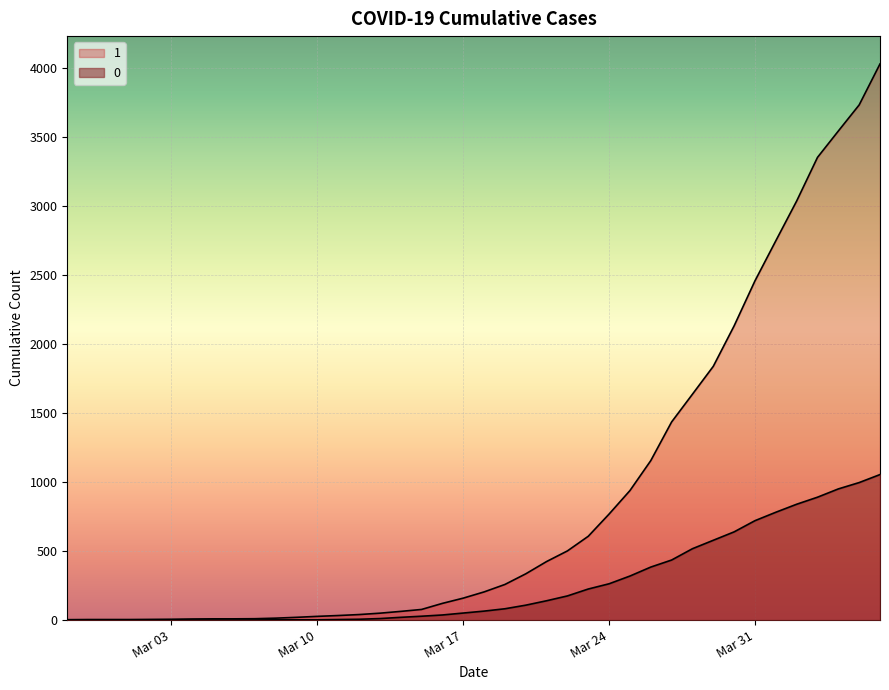

Does the chart display data point markers on the line(s)?

No